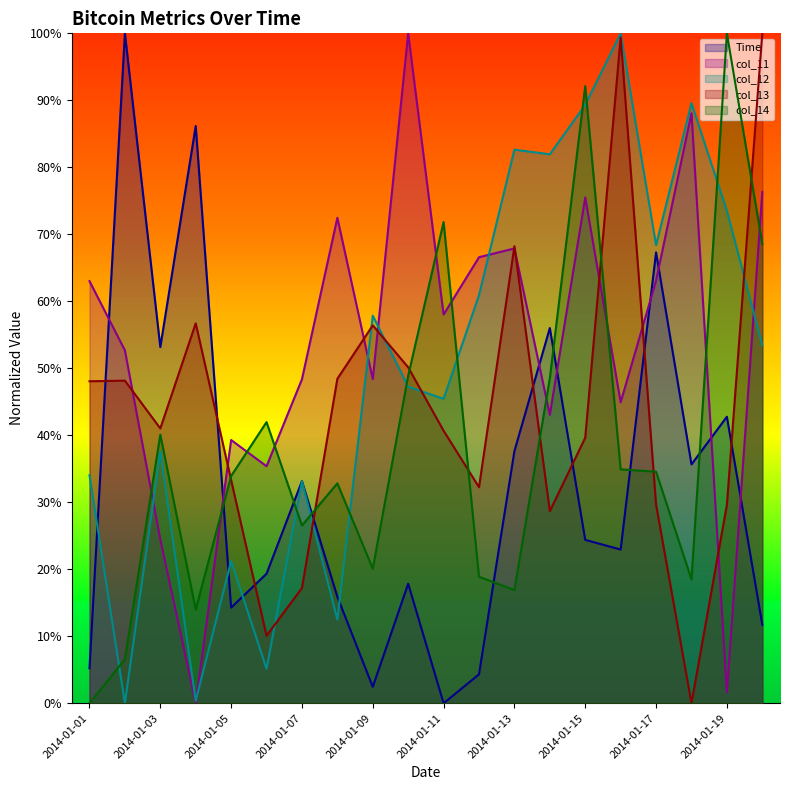

How many intersections are there between col_11 and col_12?

6